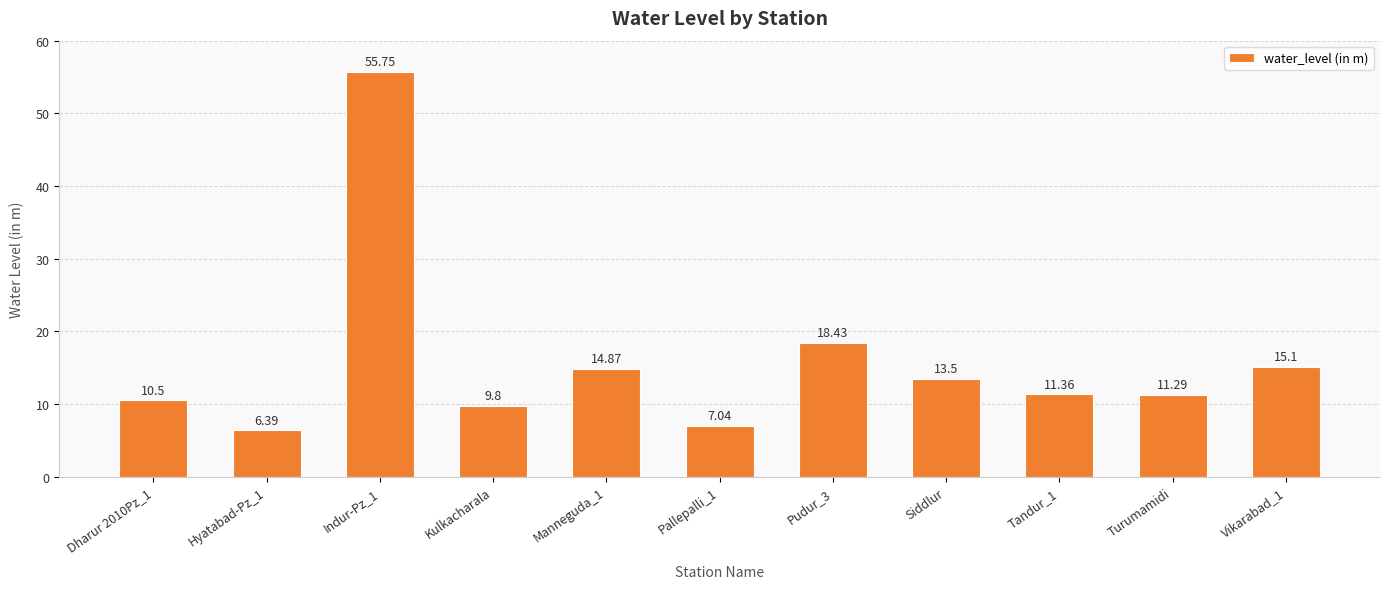

What is the change in value from Manneguda_1 to Pudur_3?

+3.6